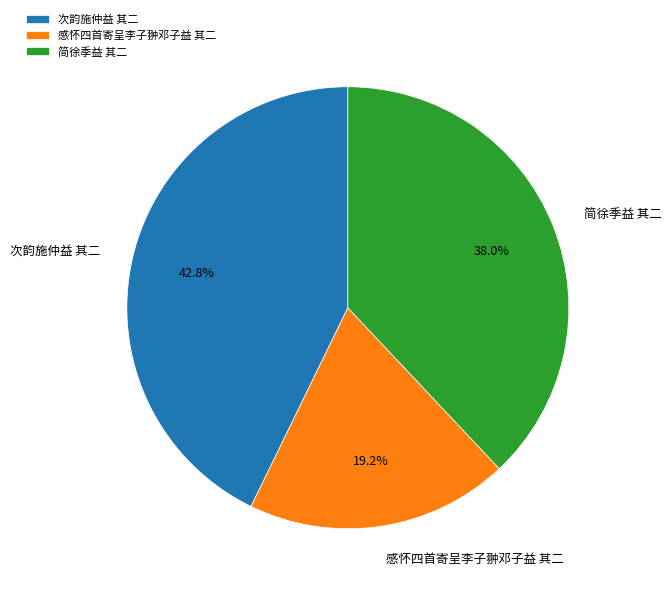

What is the largest slice in the pie chart?

次韵施仲益 其二